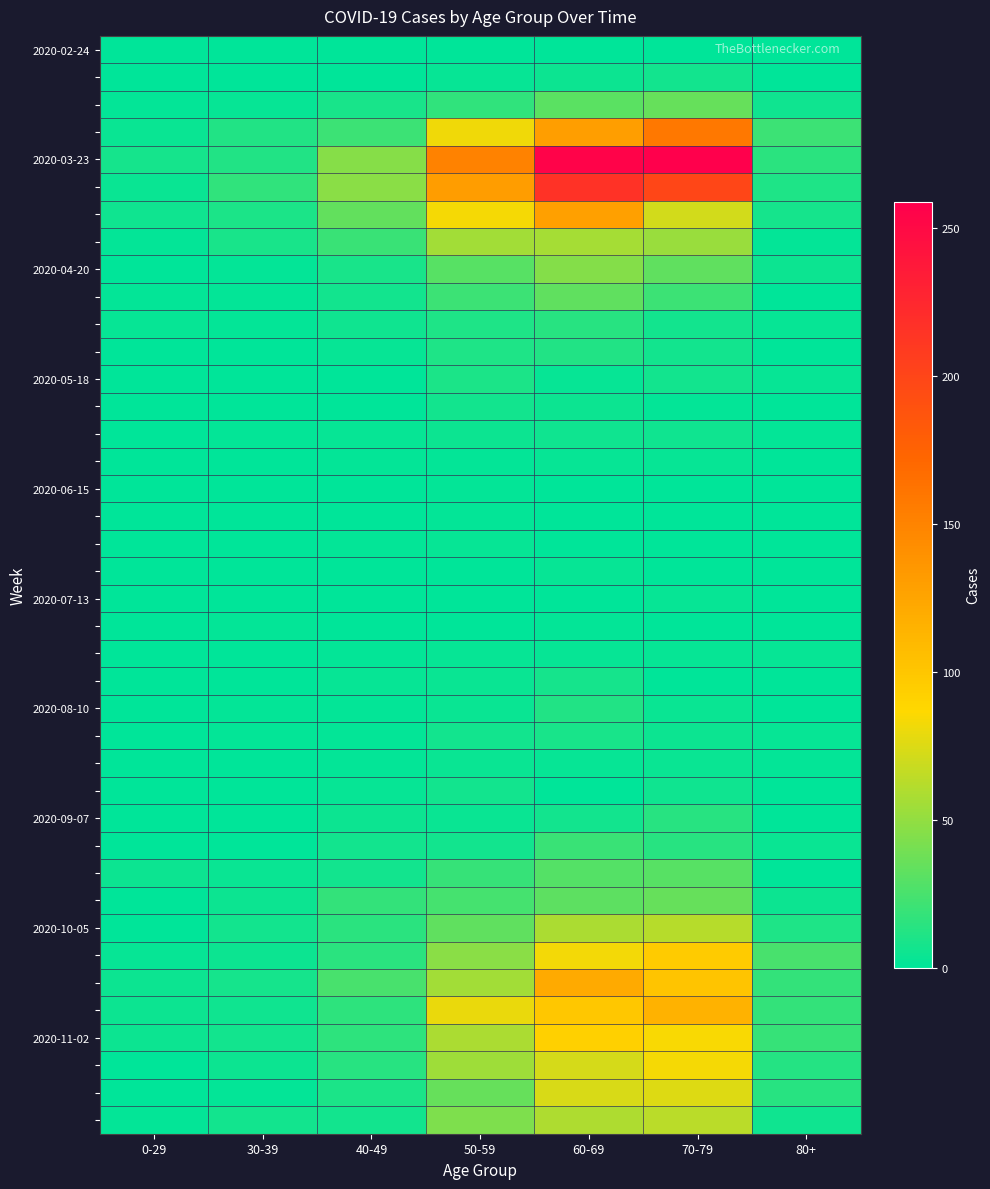

Between 80+ and 0-29, which is larger?

80+